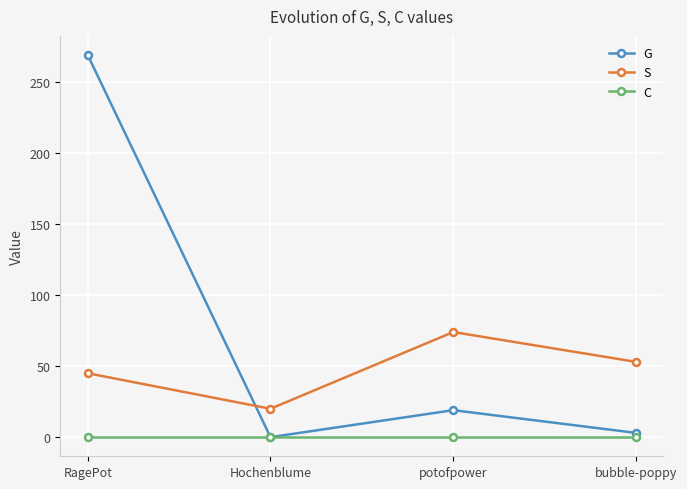

How many values in the S series are below 53?

2